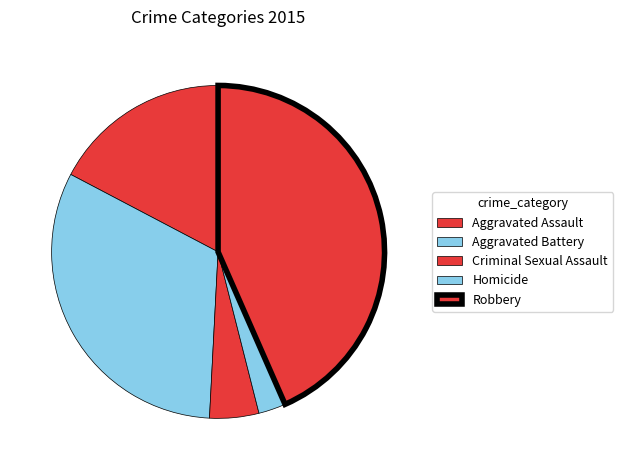

What percentage is the Criminal Sexual Assault slice, to the nearest percent?

5%